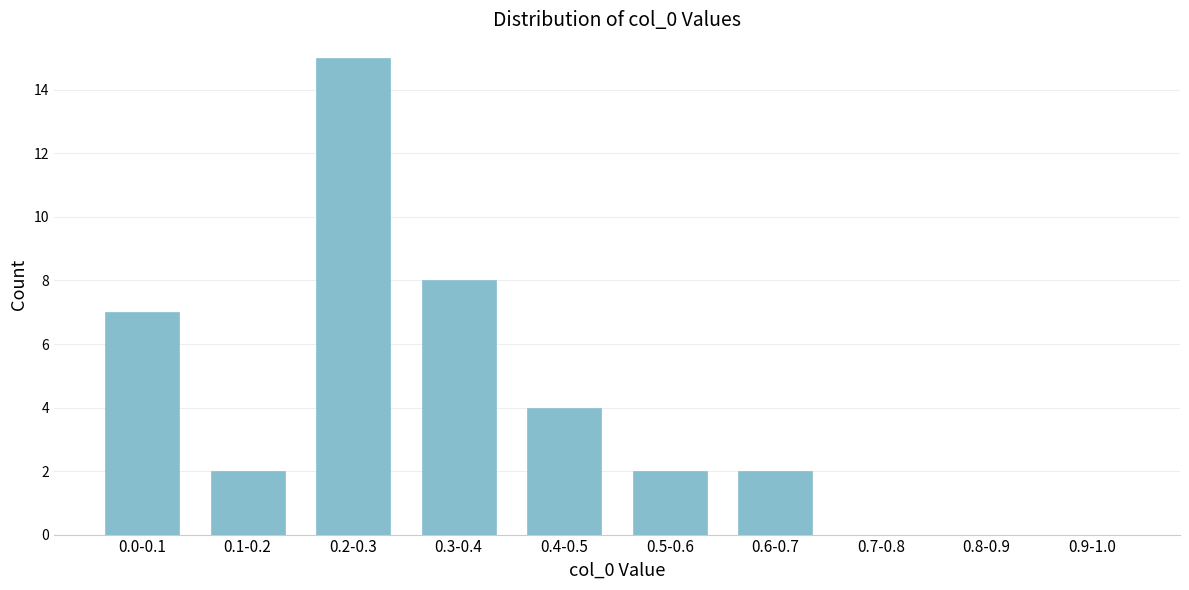

Reading right to left, list all the values displayed in this chart.

0.9-1.0=0	0.8-0.9=0	0.7-0.8=0	0.6-0.7=2	0.5-0.6=2	0.4-0.5=4	0.3-0.4=8	0.2-0.3=15	0.1-0.2=2	0.0-0.1=7